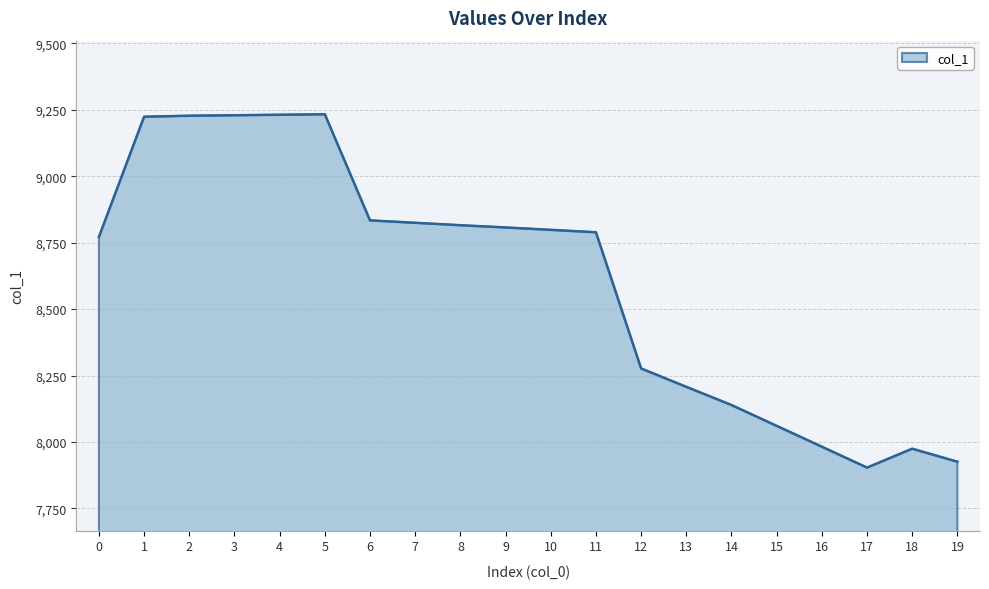

Approximately how many times larger is the value at 14 compared to 4?

0.9